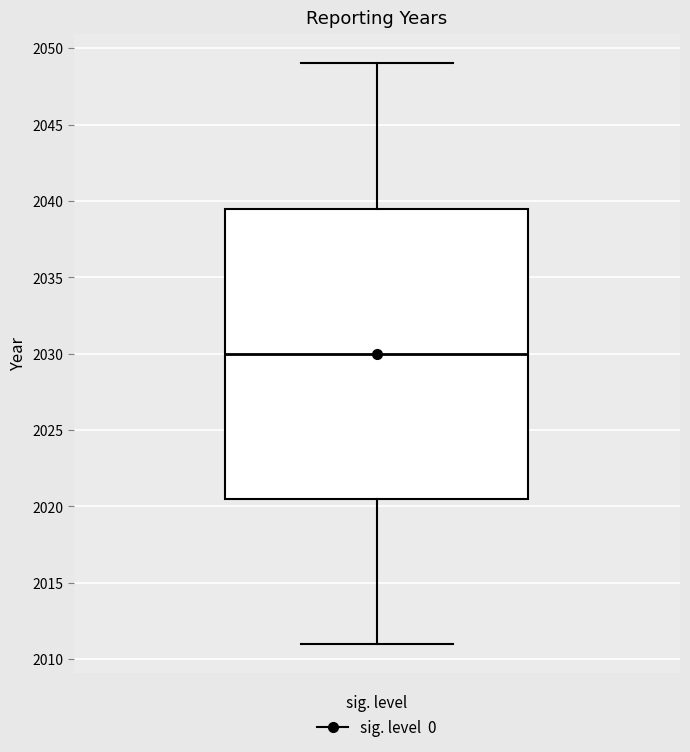

Read this box plot against the y-axis: the position of the median line, the range covered by the box, and the ends of both whiskers. The values are not printed on the chart, so give them approximately, as read against the axis.

median 2030.0, box 2020.5 to 2039.5, whiskers 2011.0 to 2049.0